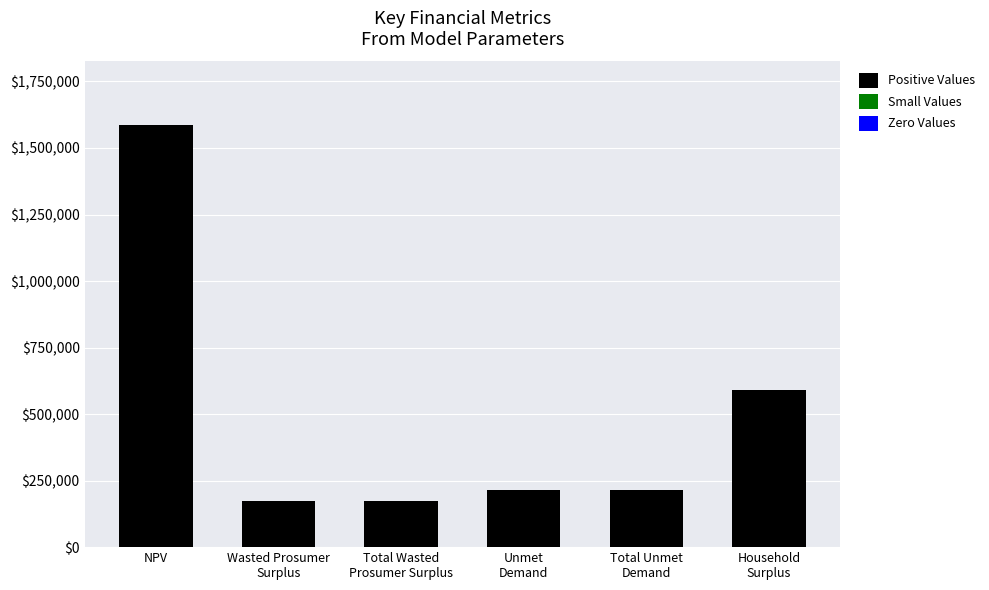

Is it true that Positive Values equals 591923.0 at Household
Surplus?

True